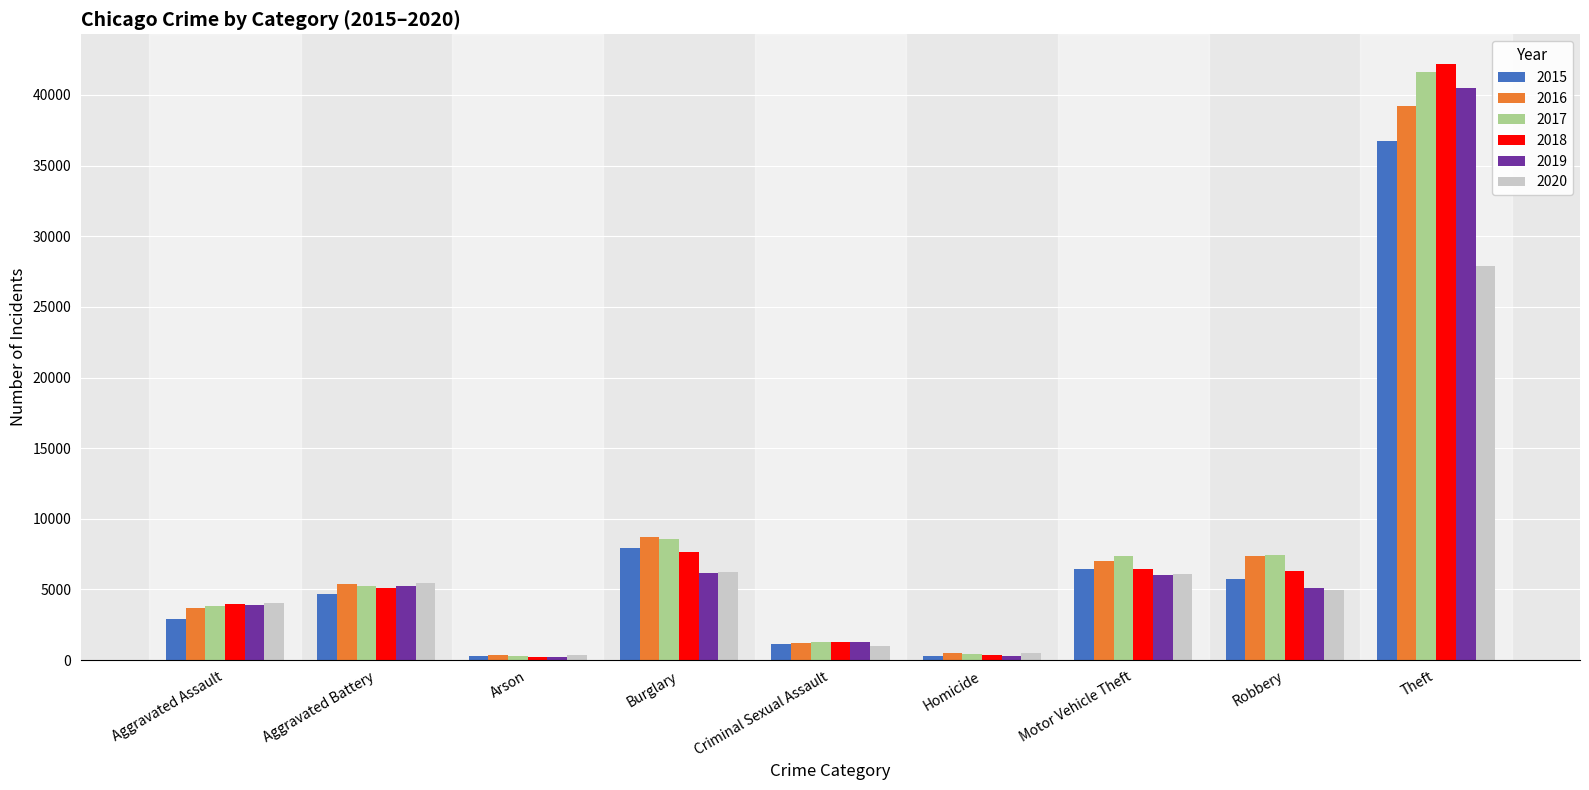

The value of 2017 at Motor Vehicle Theft is 10041. True or false?

False